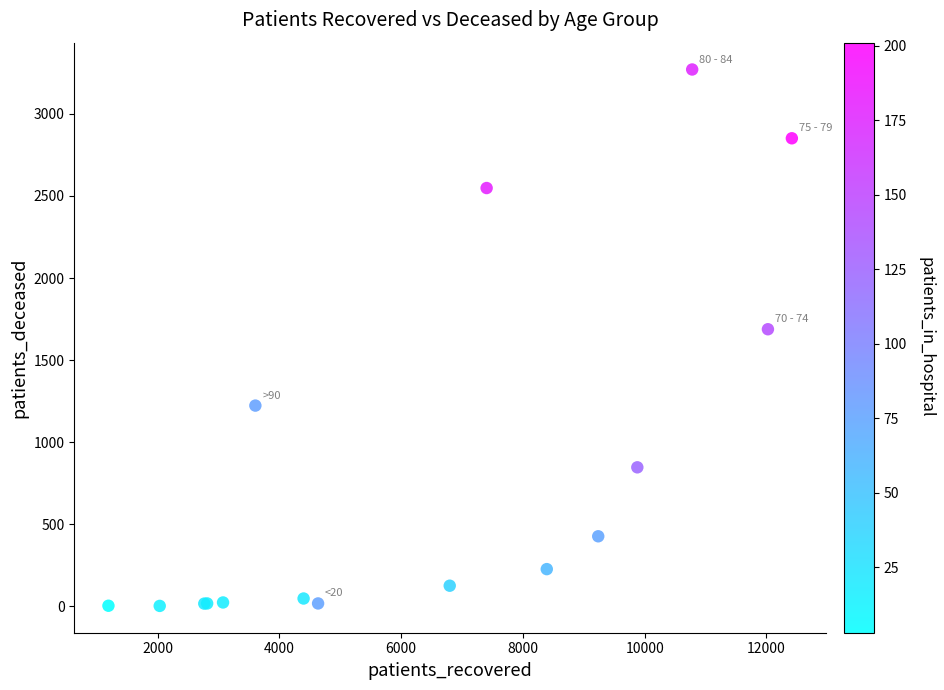

What Y value in the scatter plot is closest to 1636?

1688